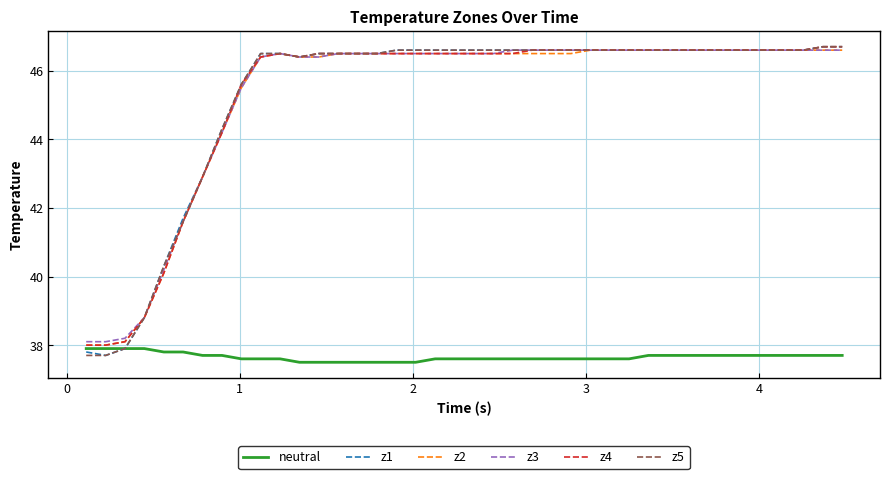

What is the smallest value displayed?

37.5